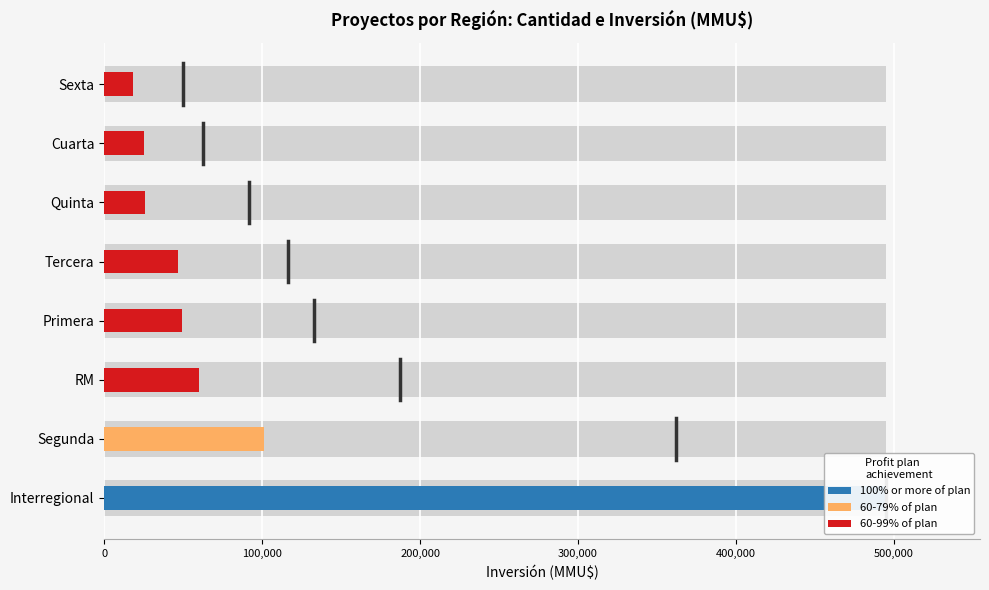

The value at Interregional is 495000. True or false?

True